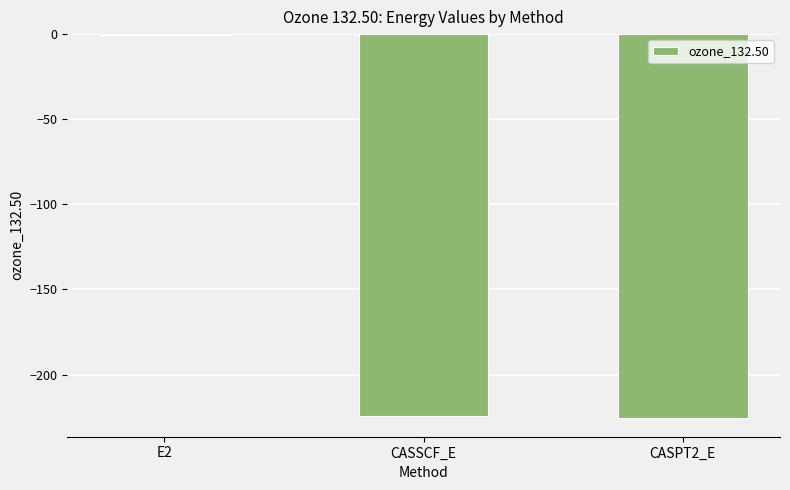

True or false: the data shows -129.1 at CASSCF_E.

False